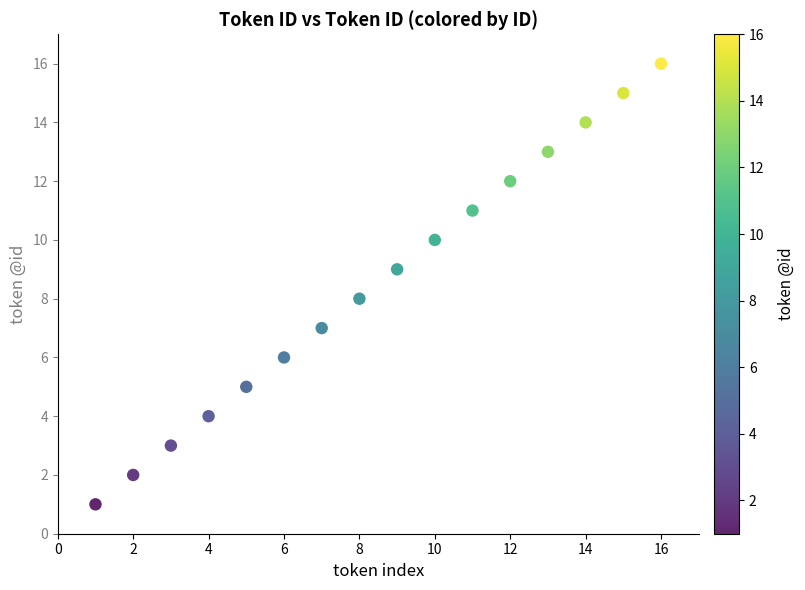

What is the range of Y values (max minus min)?

15